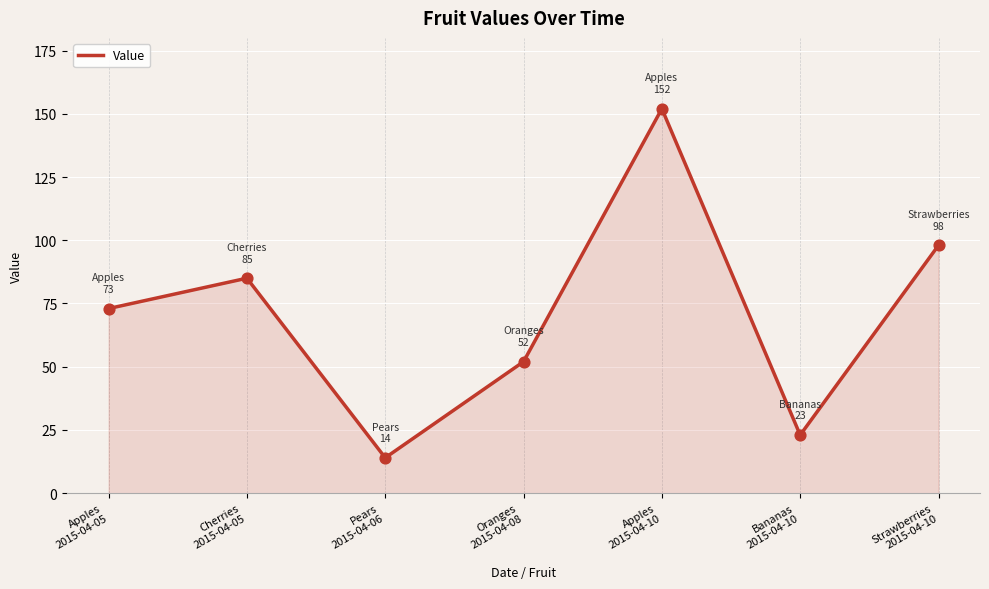

Which has a higher value, Strawberries
2015-04-10 or Bananas
2015-04-10?

Strawberries
2015-04-10